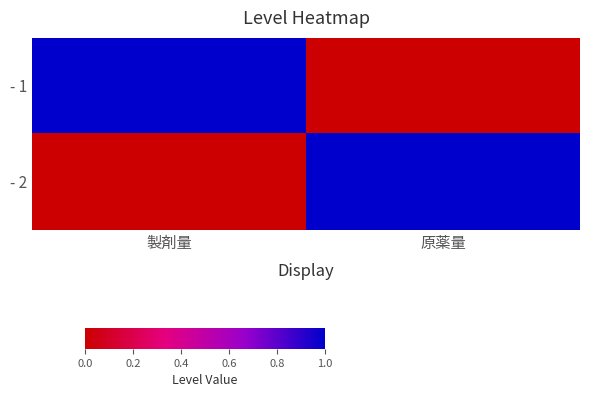

Which series has the widest spread of values?

- 1